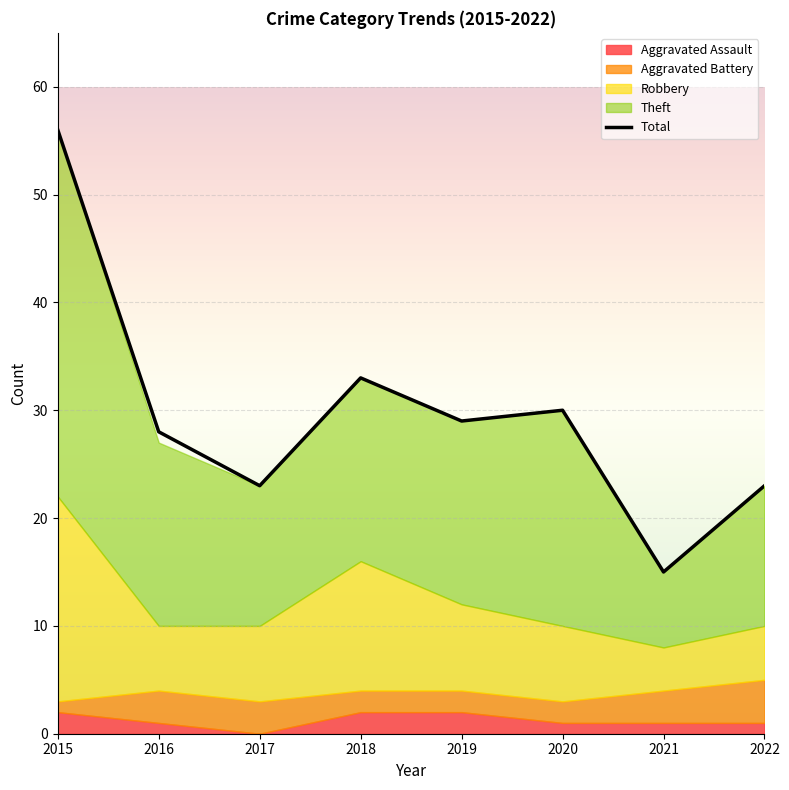

Reading left to right, extract all data points from this chart.

56	28	23	33	29	30	15	23